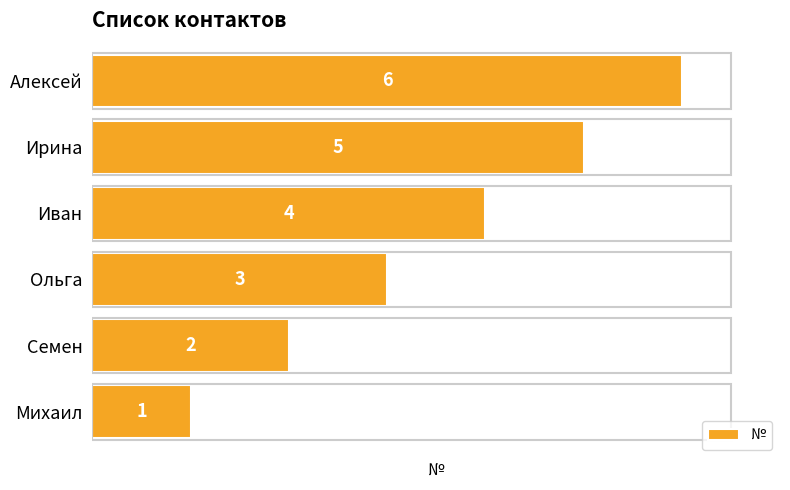

Where is the data nearest to the value 3?

Ольга